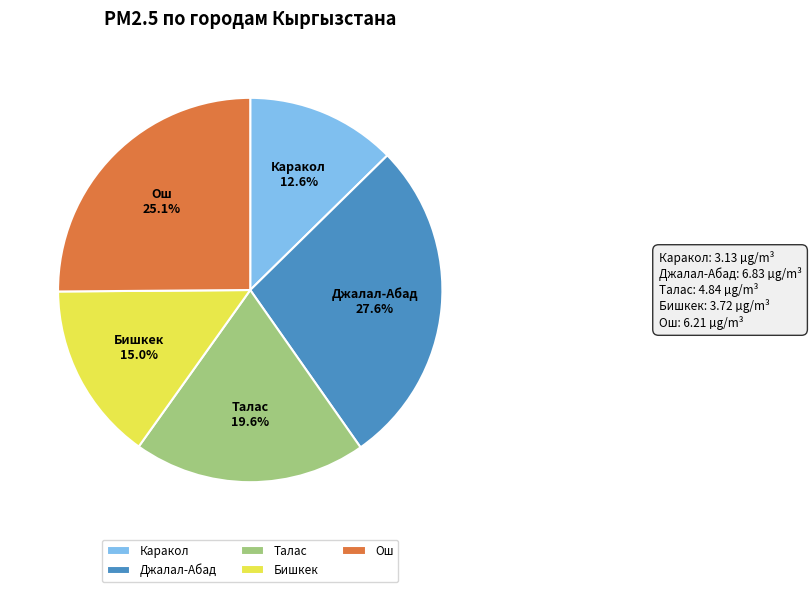

Does Джалал-Абад represent more than half of the total?

No